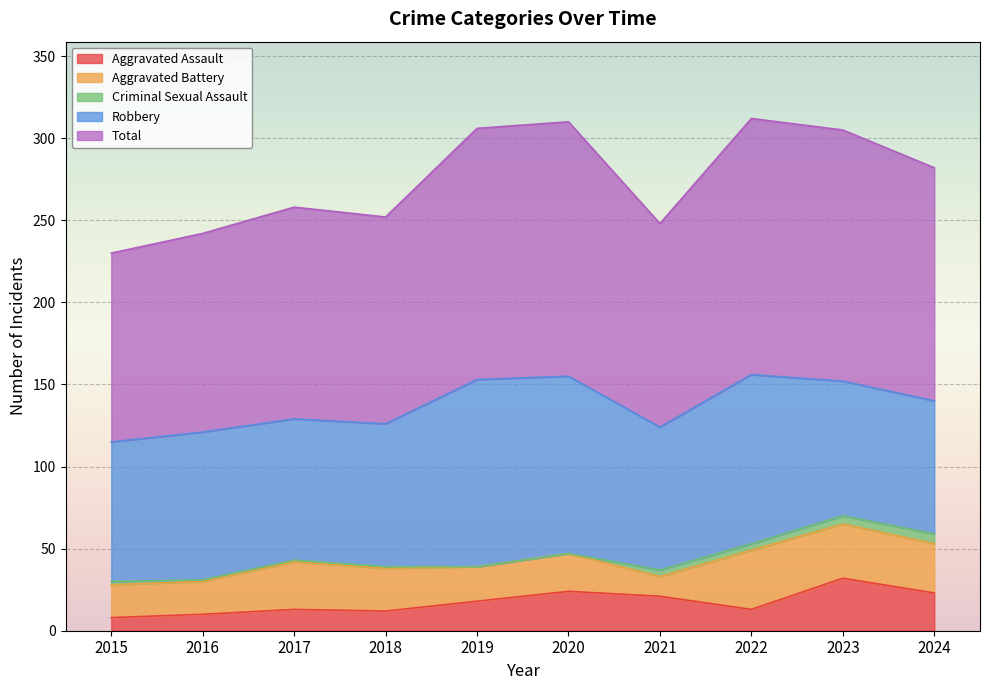

True or false: Aggravated Battery has more than 2 interior local peaks.

True